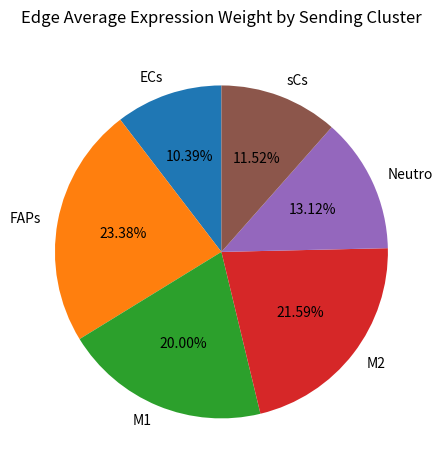

Approximately how many times larger is the value at Neutro compared to ECs?

1.3